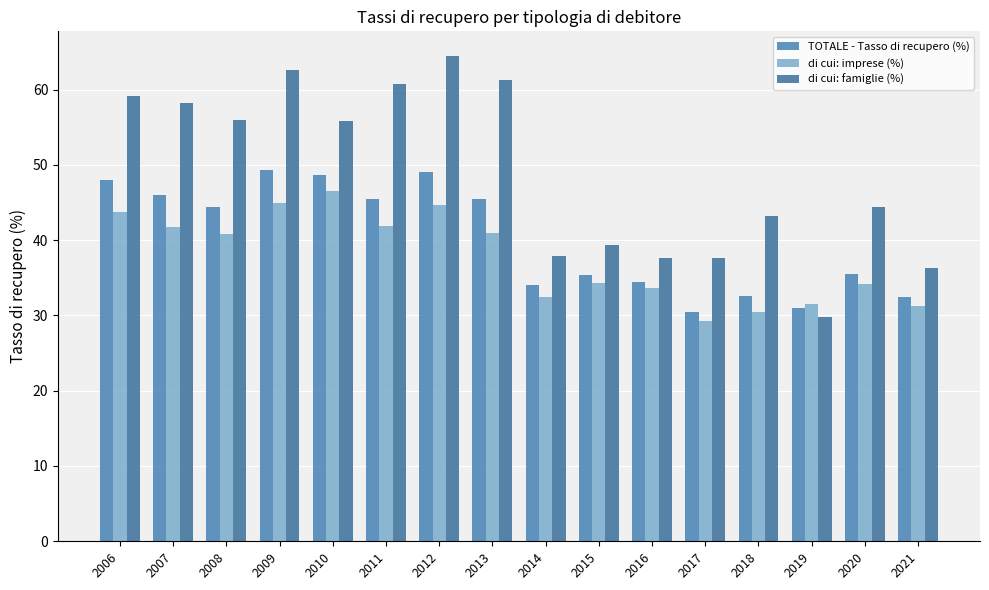

The di cui: imprese (%) series shows 41.9 at 2011. True or false?

True